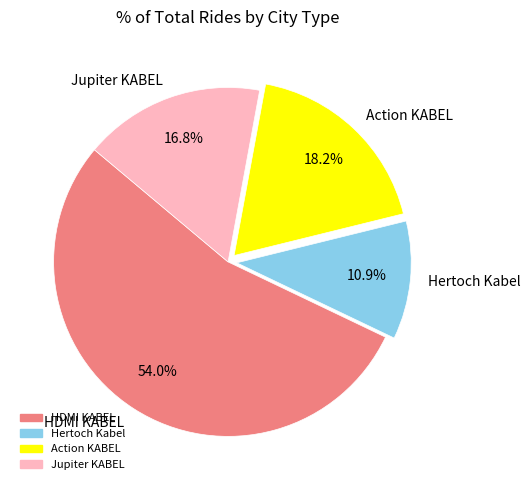

Rank the categories by value from highest to lowest.

HDMI KABEL, Action KABEL, Jupiter KABEL, Hertoch Kabel